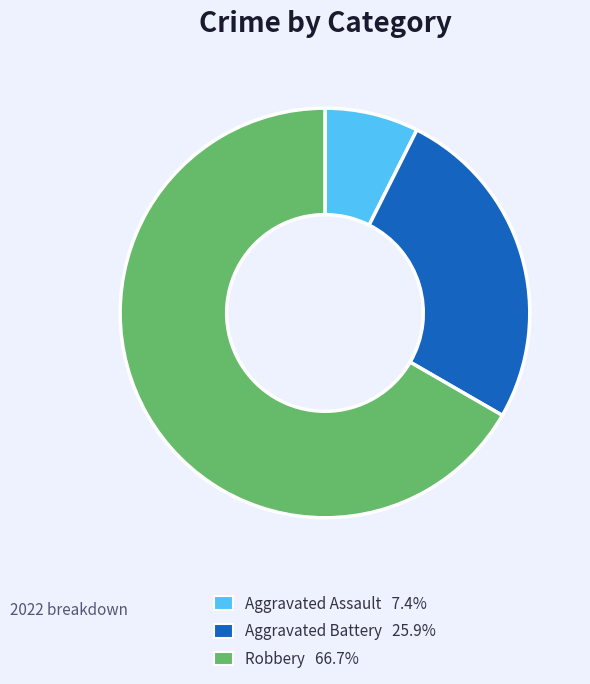

Combined, do Robbery 66.7% and Aggravated Battery 25.9% account for over 50%?

Yes